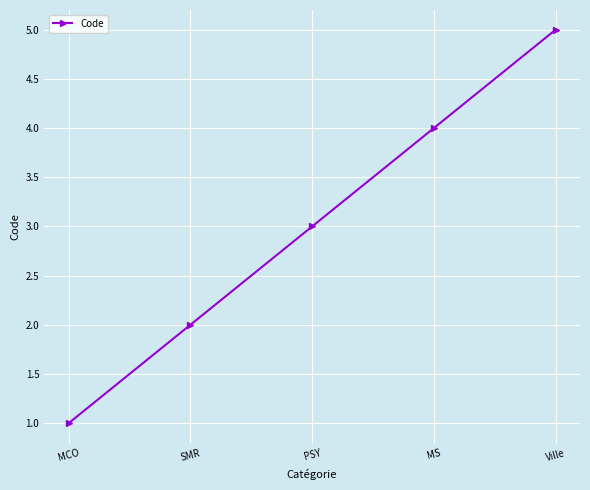

What is the change in value from SMR to MS?

+2